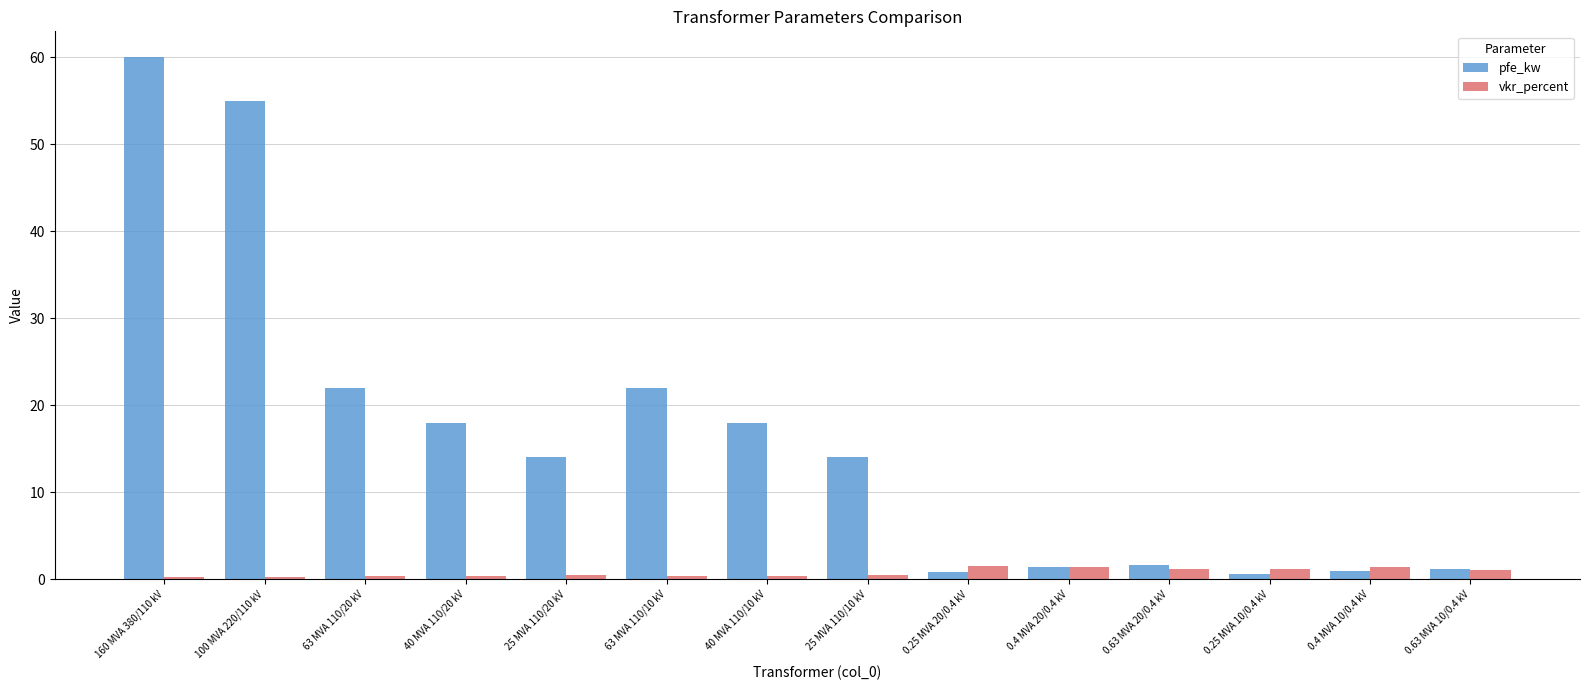

Count the number of categories in the chart.

14